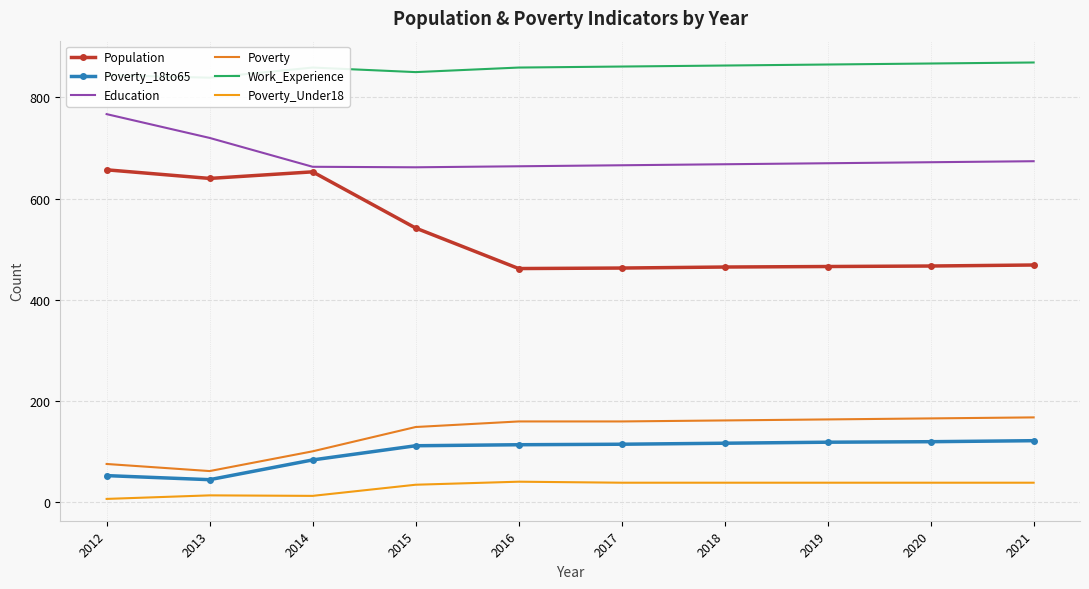

True or false: Poverty_Under18 and Education cross at least once.

False